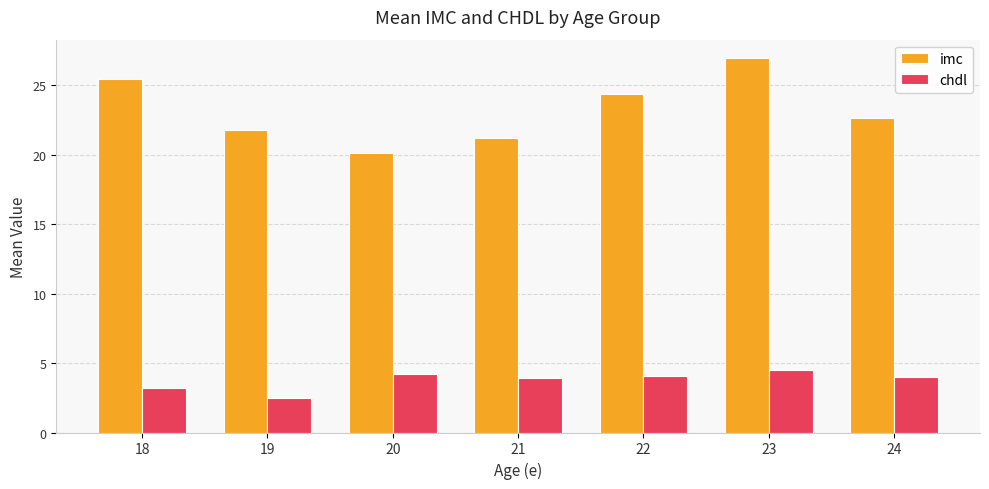

Does the chart contain any negative values?

No